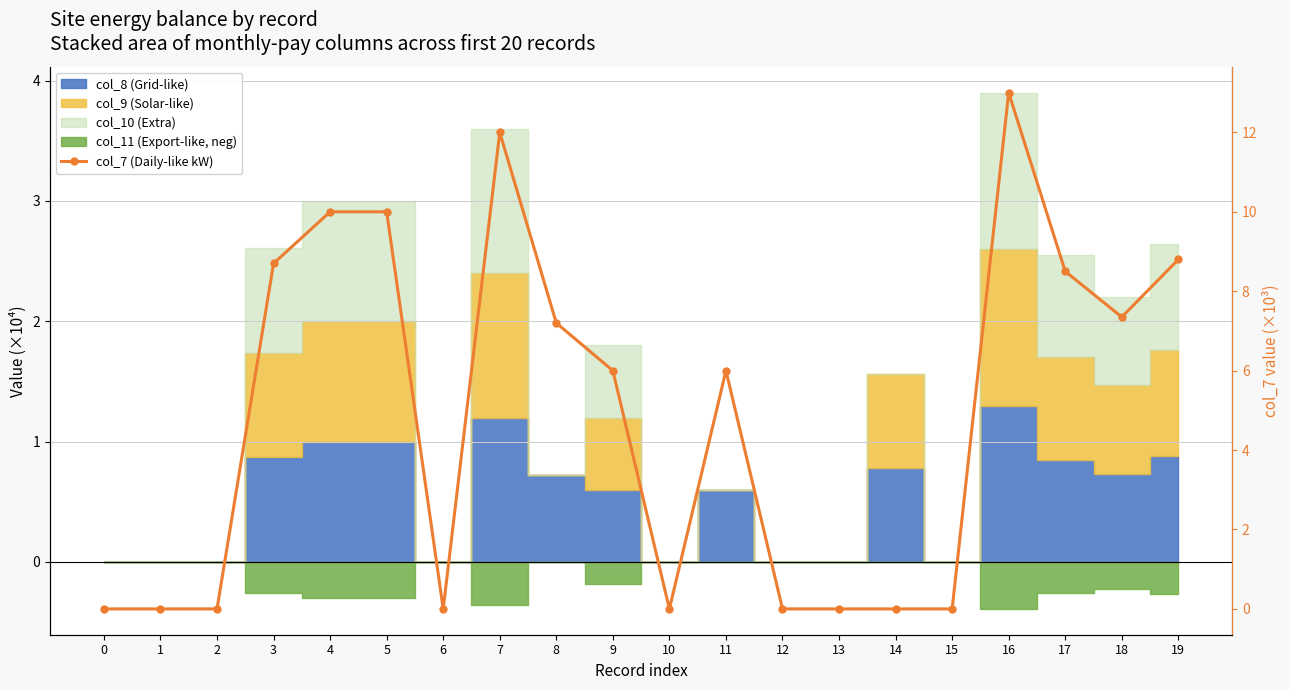

What is the difference between the maximum and minimum values?

13.0